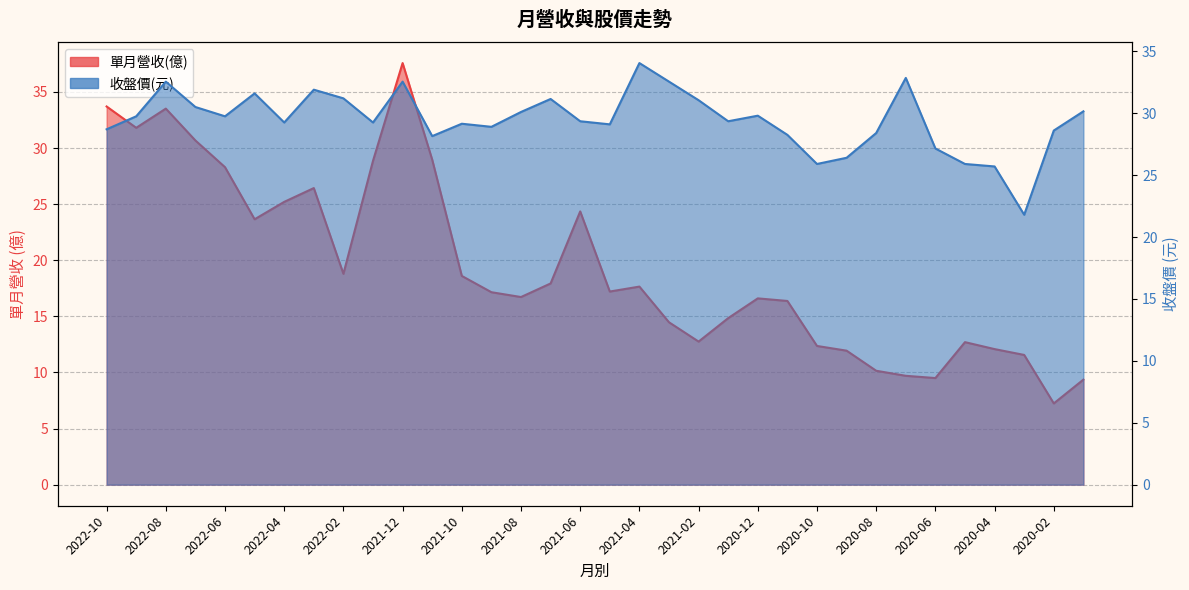

List the series in order of their peak value, lowest first.

收盤價, 單月營收(億)